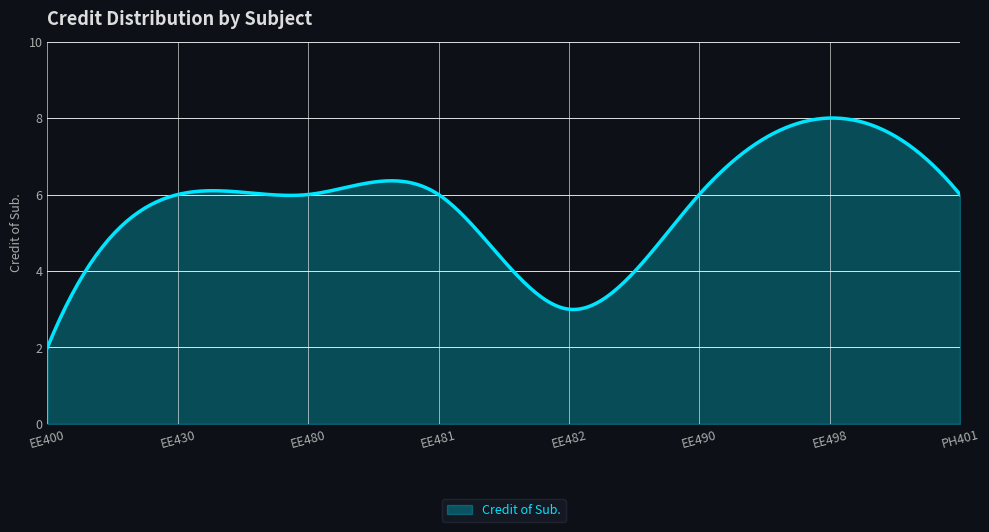

What is the greatest value displayed?

8.0